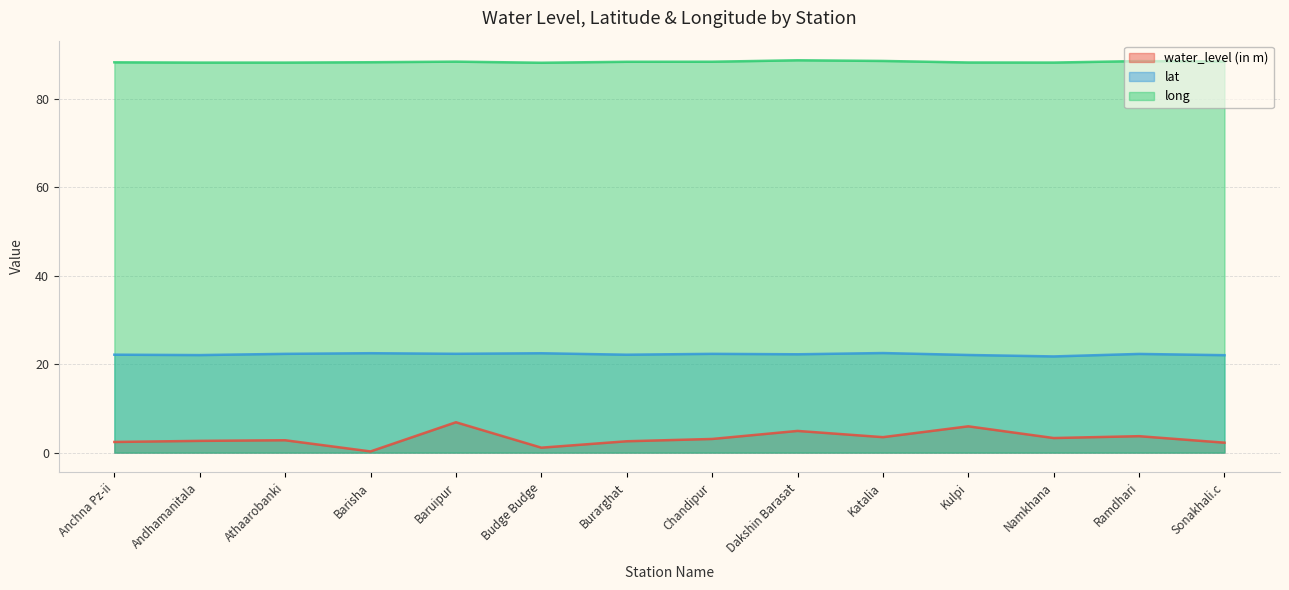

What is the label of the 6th point from the left?

Budge Budge